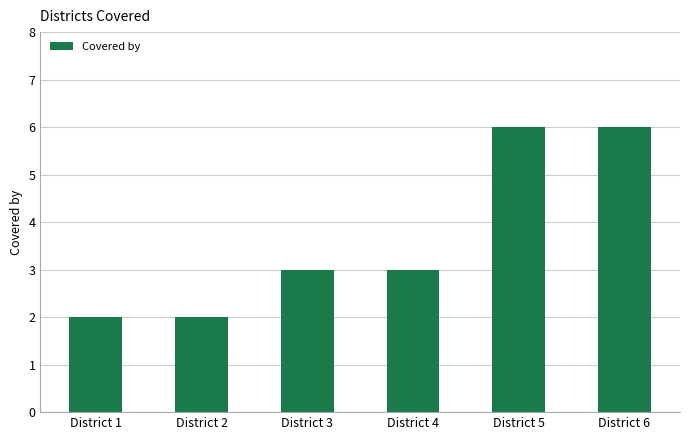

How many categories are shown in the chart?

6